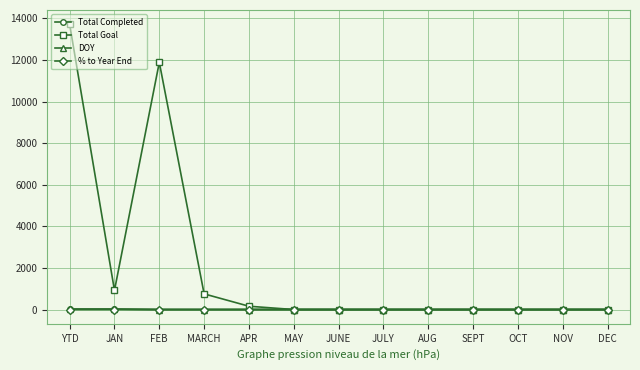

Where is the first local maximum for Total Goal?

FEB